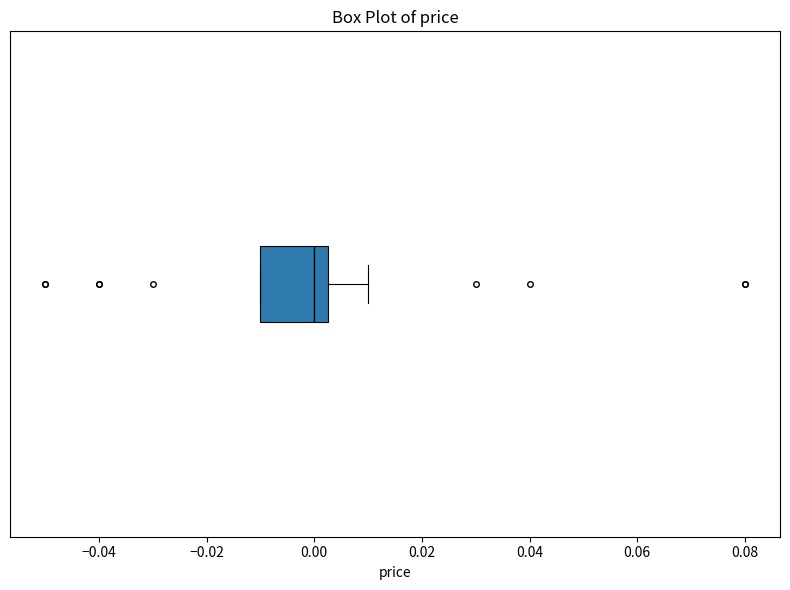

Transcribe this box plot: give where the median line is, the range the box spans, and where the two whiskers end, as read against the x-axis. The values are not printed on the chart, so give them approximately, as read against the axis.

median 0.000, box -0.010 to 0.002, whiskers -0.010 to 0.010